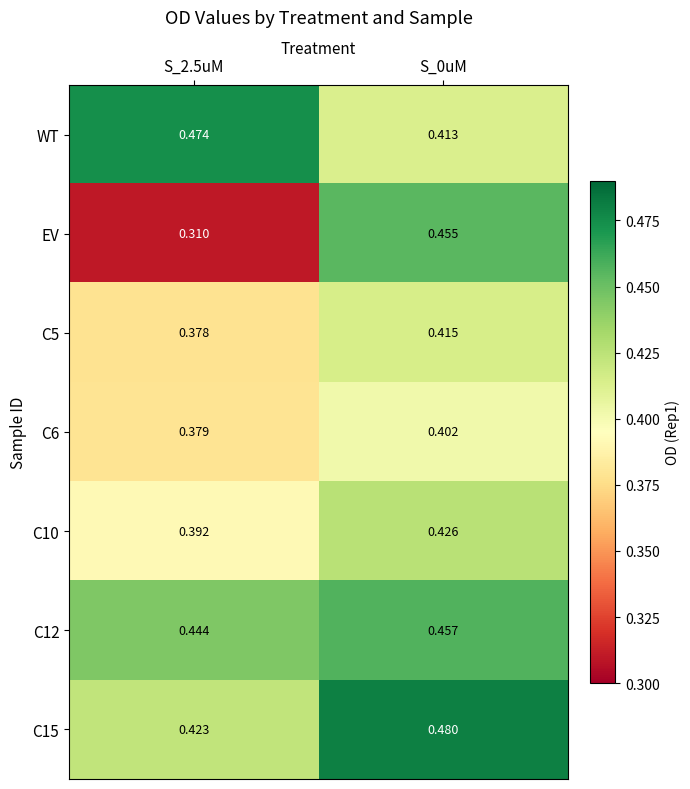

Between S_2.5uM and S_0uM, which series saw the biggest shift?

EV